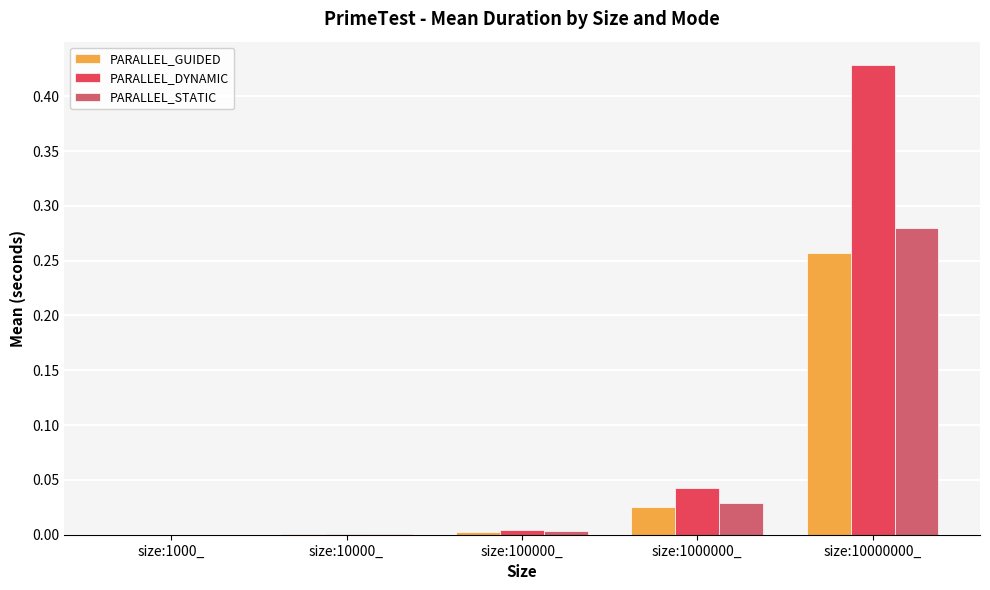

What is the sum of the PARALLEL_DYNAMIC values at size:1000000_ and size:10000000_?

0.5